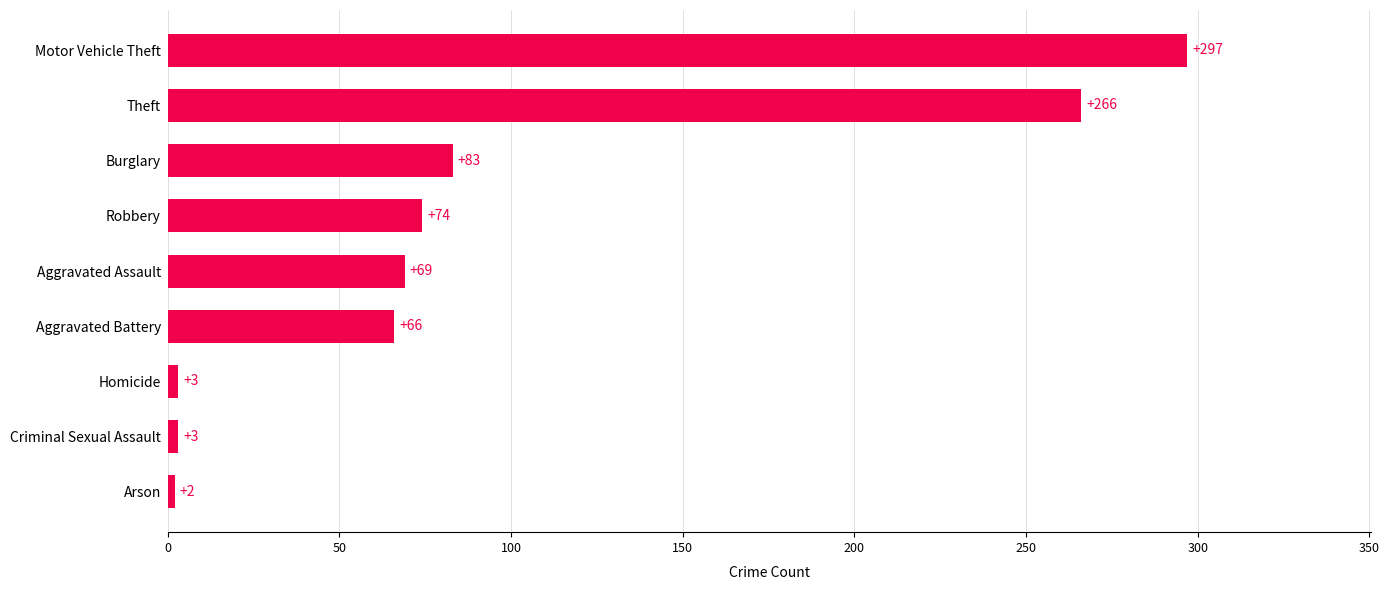

Read the value at Theft, to the nearest 10.

270